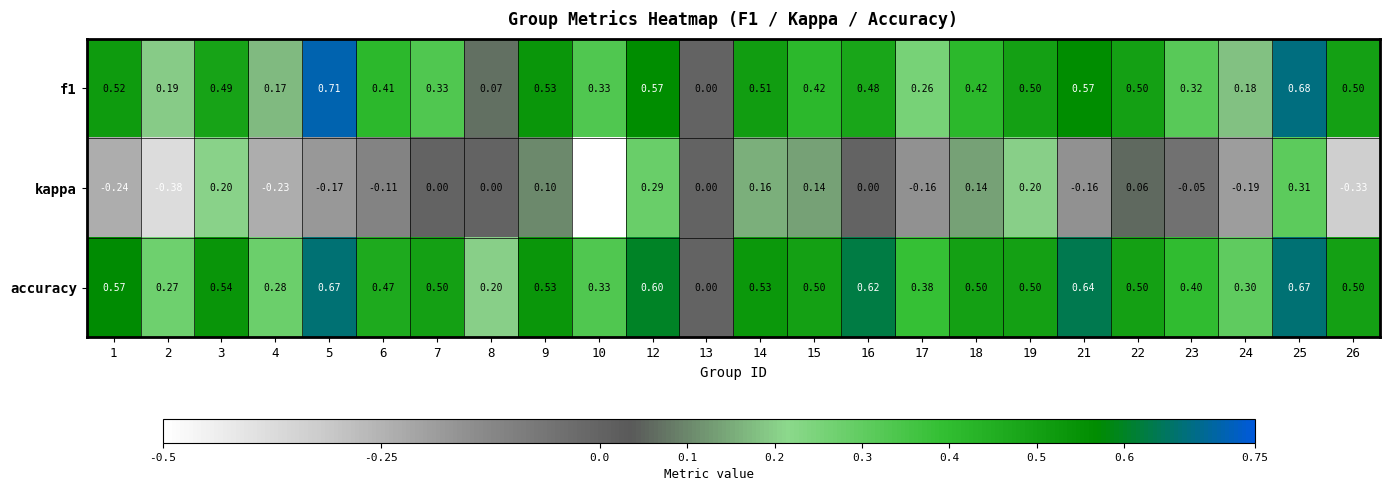

What is the total value across all series at 8?

0.3